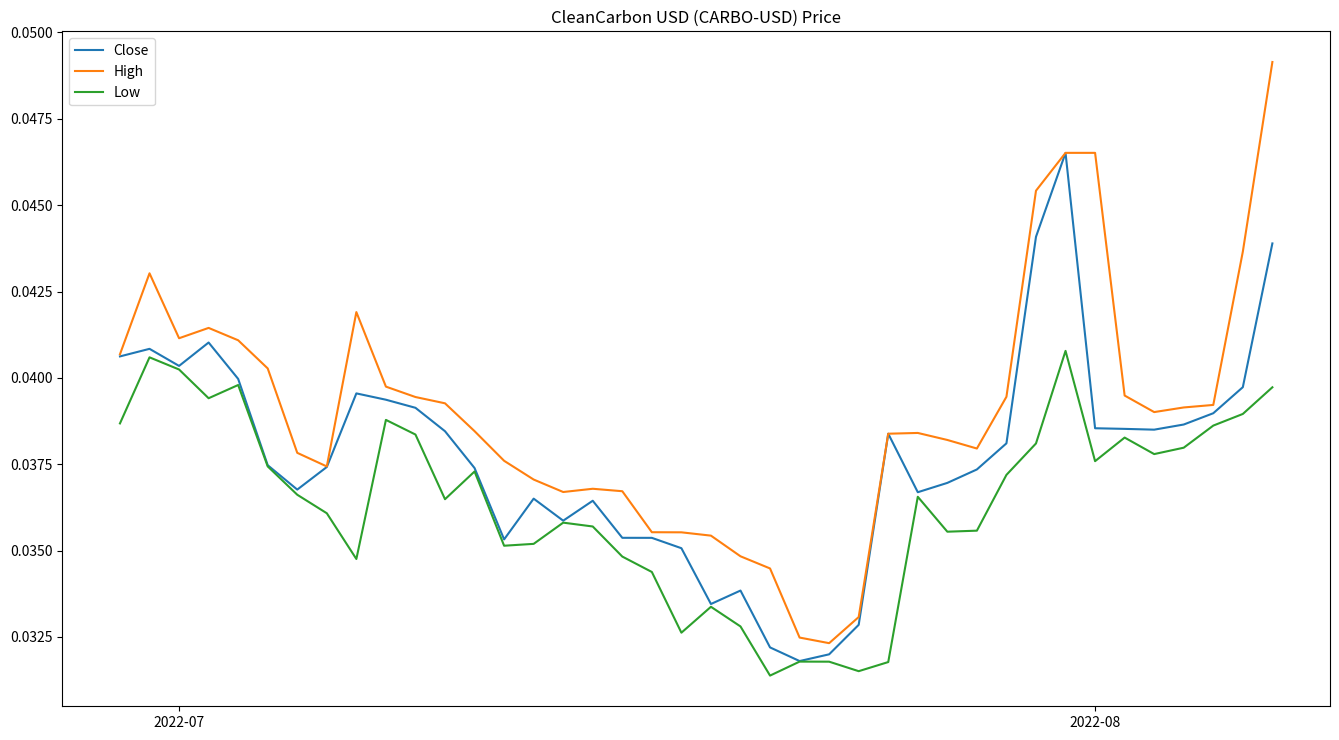

How many distinct data groups are displayed?

3